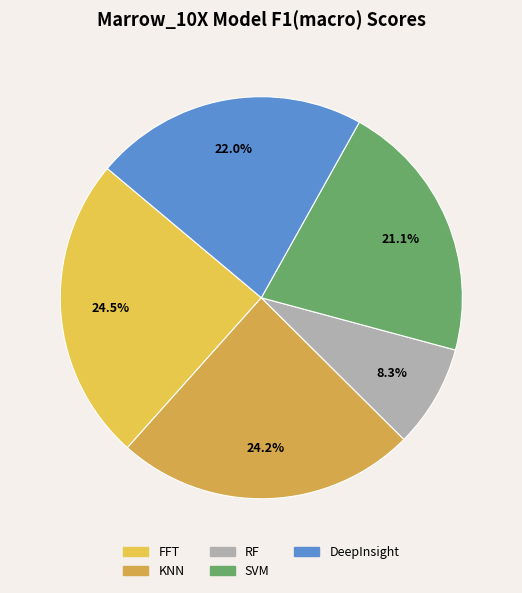

The KNN slice represents 18% of the pie. True or false?

False